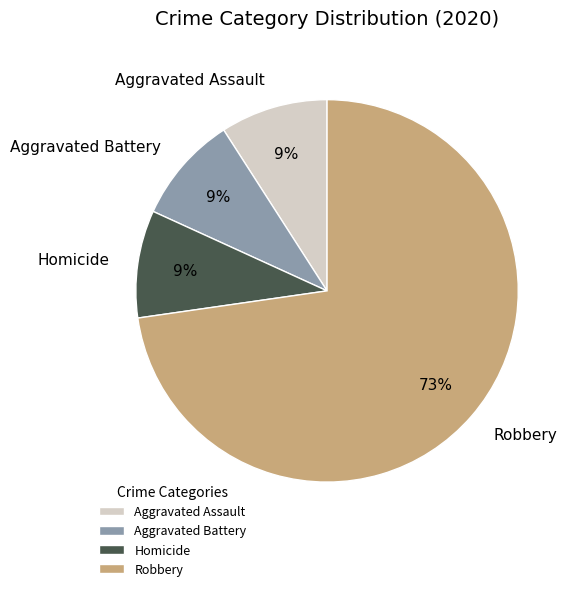

What is the ratio of the value at Aggravated Battery to the value at Aggravated Assault?

1.0